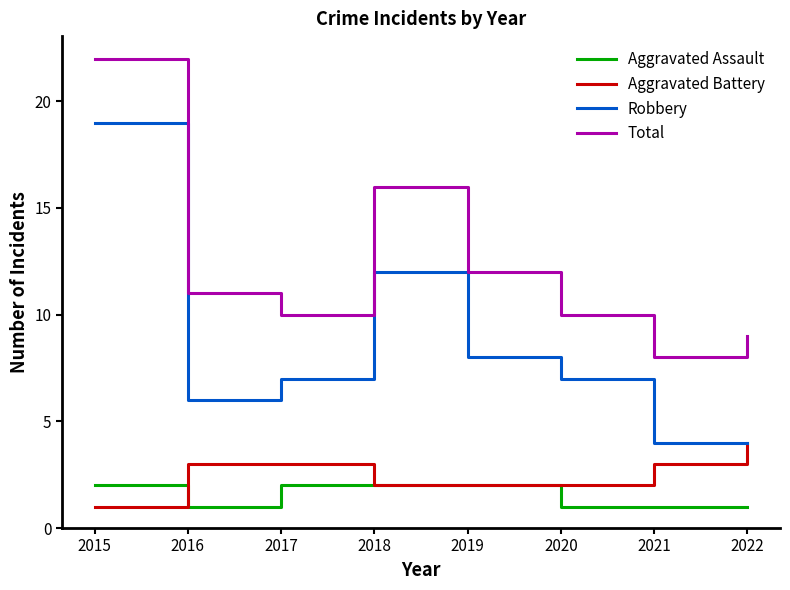

Is it true that Total equals 10 at 2017?

True